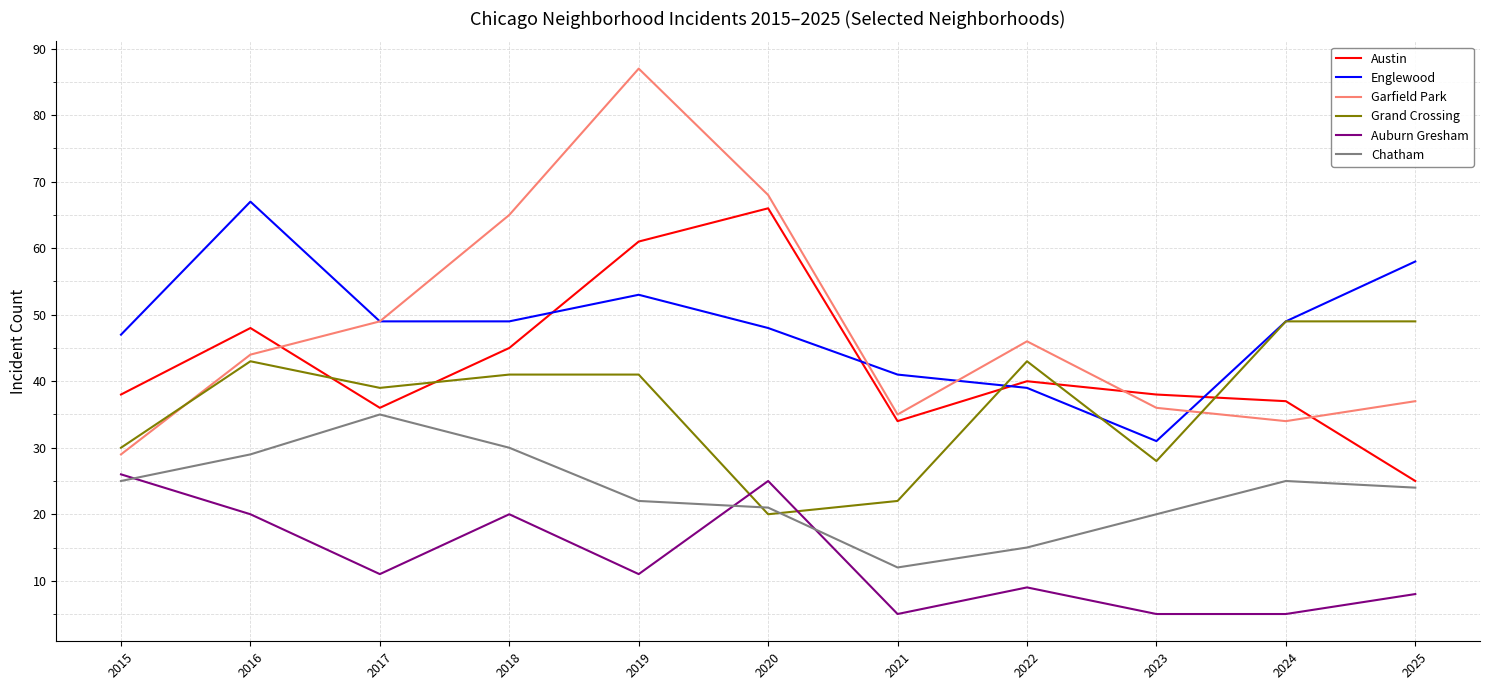

How many lines are shown in the chart?

6